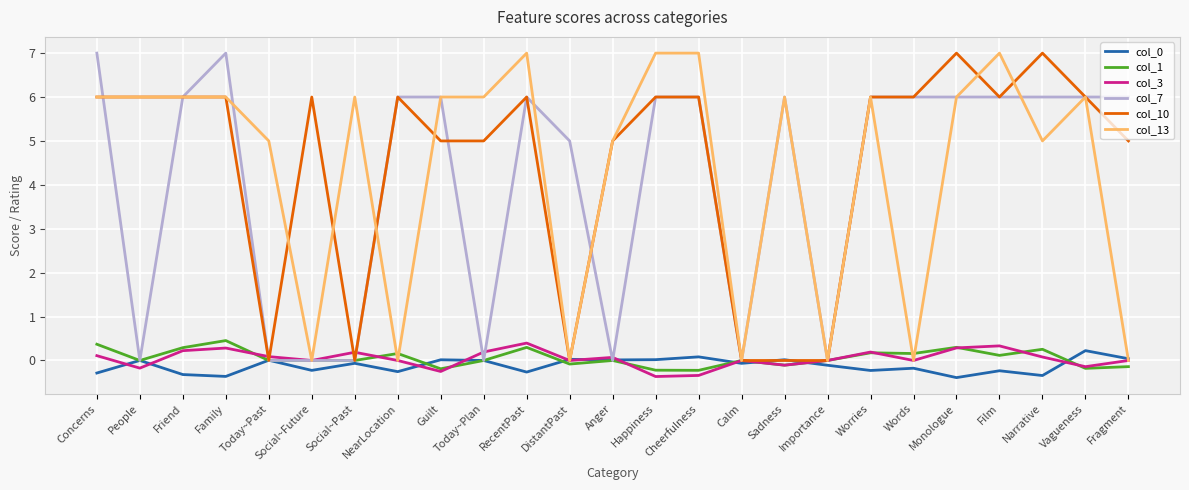

What is the greatest value displayed?

7.0